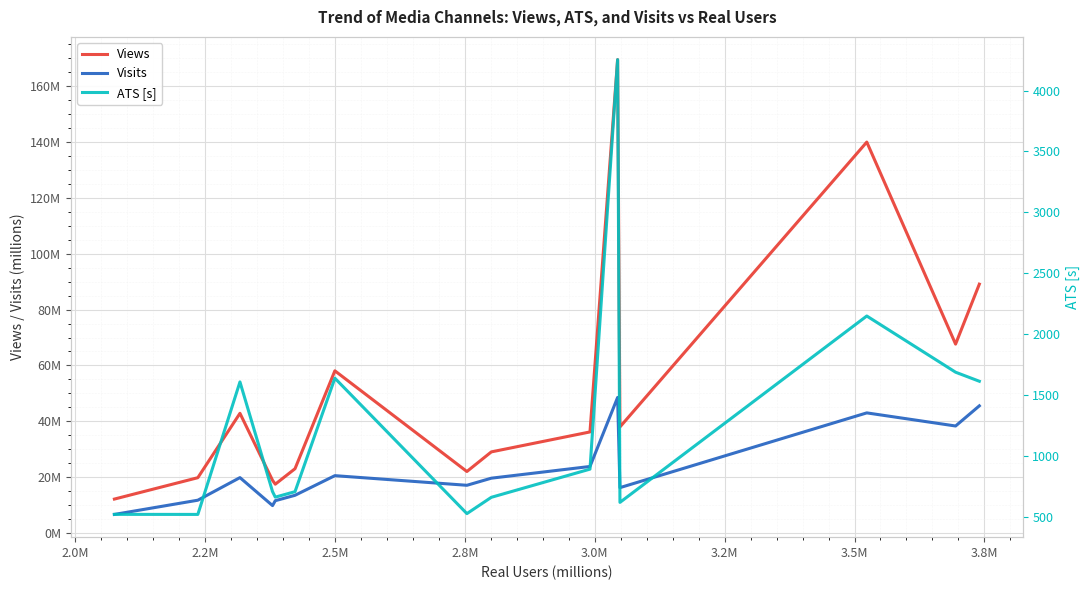

What is the sum of all Visits values?

346.9